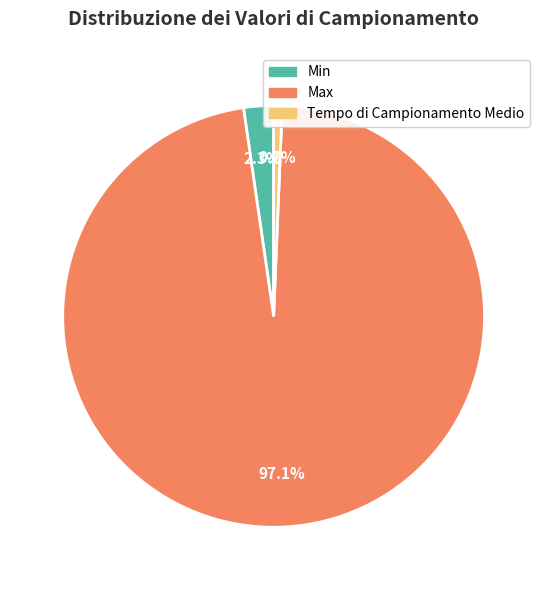

How many segments does this pie chart have?

3